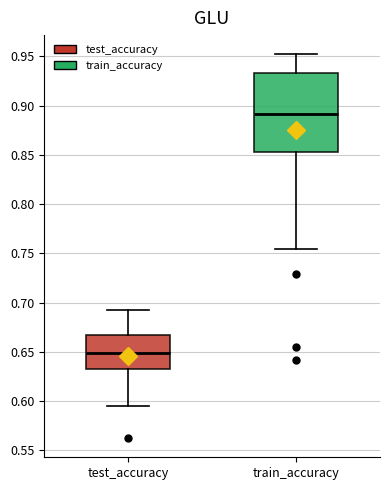

Where is the upper edge of the box for train_accuracy on the y-axis? The values are not printed on the chart, so give them approximately, as read against the axis.

0.935